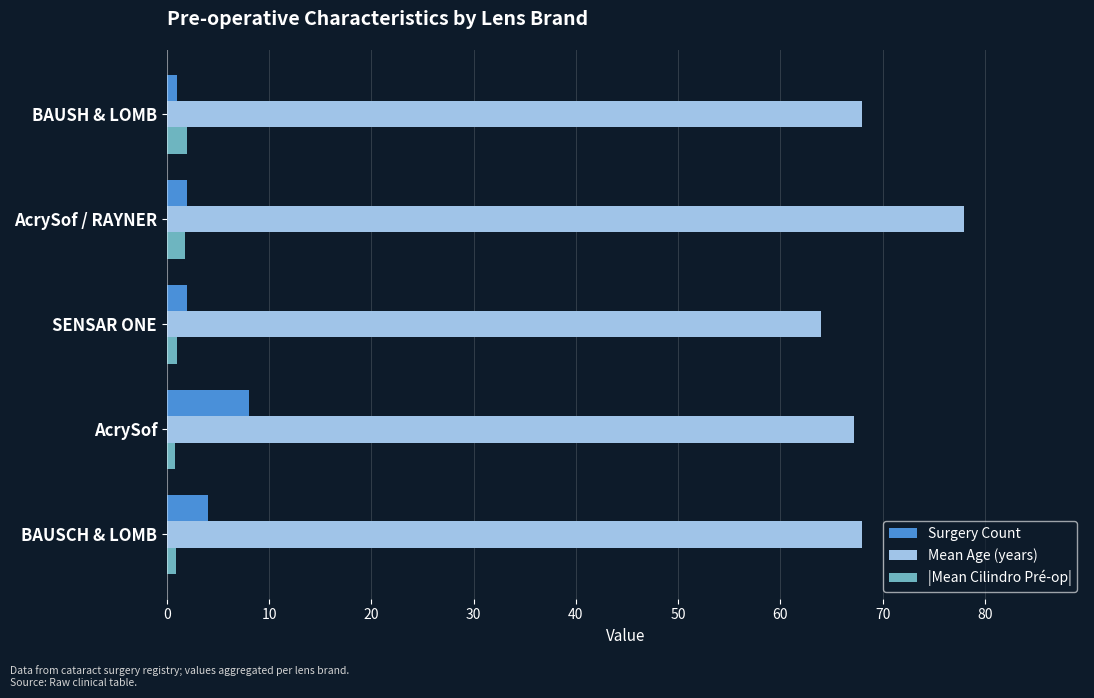

What is the difference between the maximum and minimum values in the Surgery Count series?

7.0